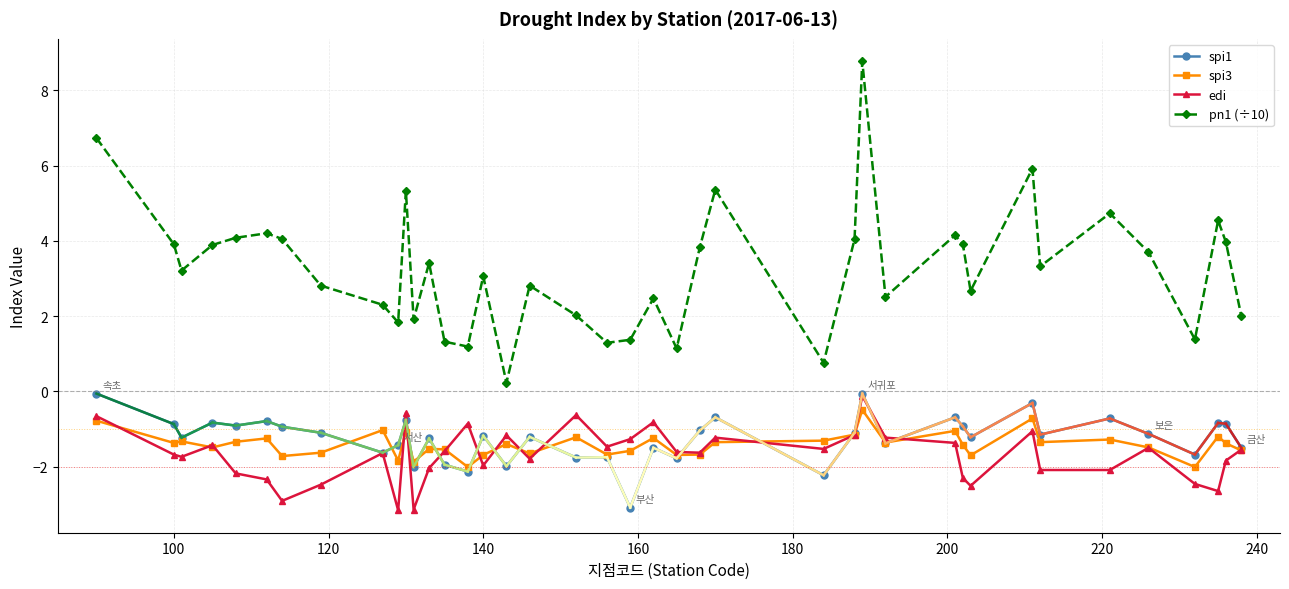

What is the difference between the second highest and second lowest values in the edi series?

2.6